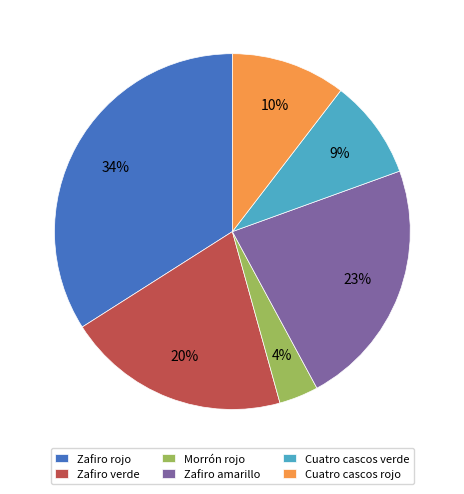

To the nearest percent, what percentage of the pie is Morrón rojo?

4%